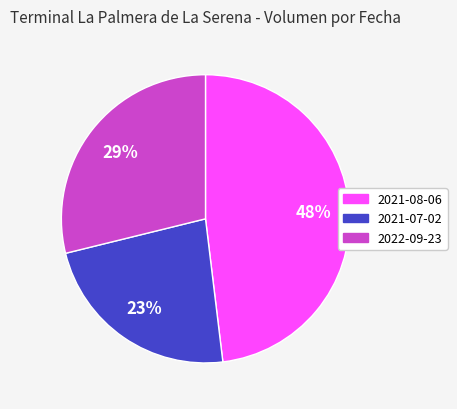

Which slice is the smallest?

2021-07-02